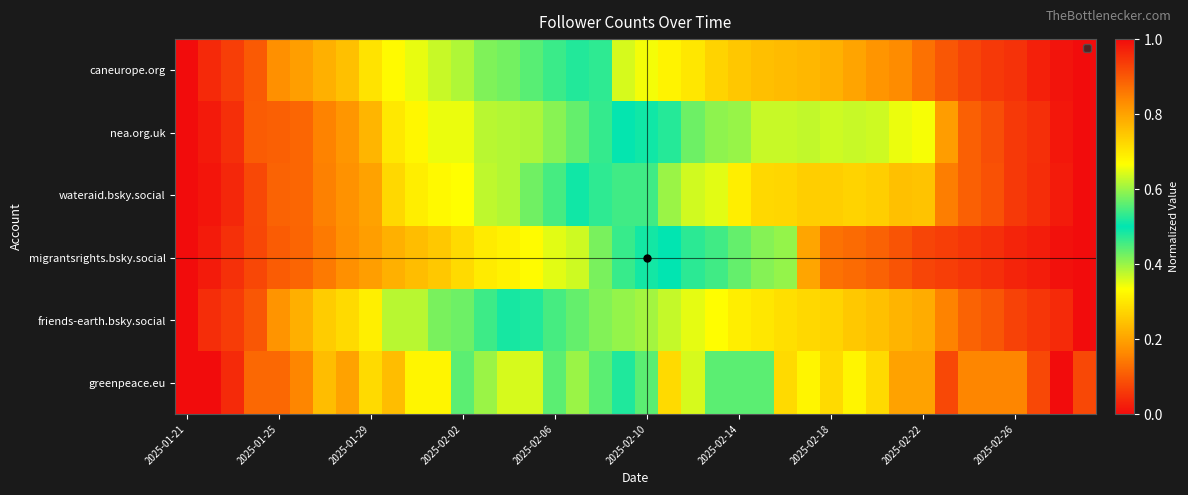

At how many categories does at least one series exceed 0?

40